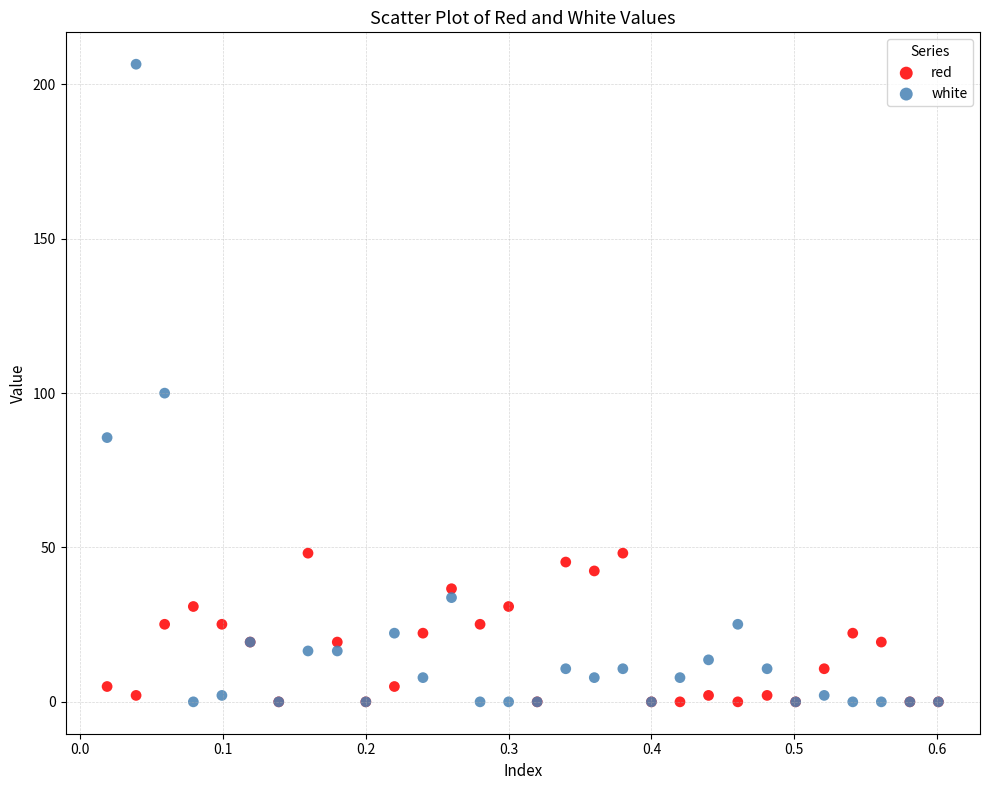

Across all series, what Y value is closest to 103?

100.0